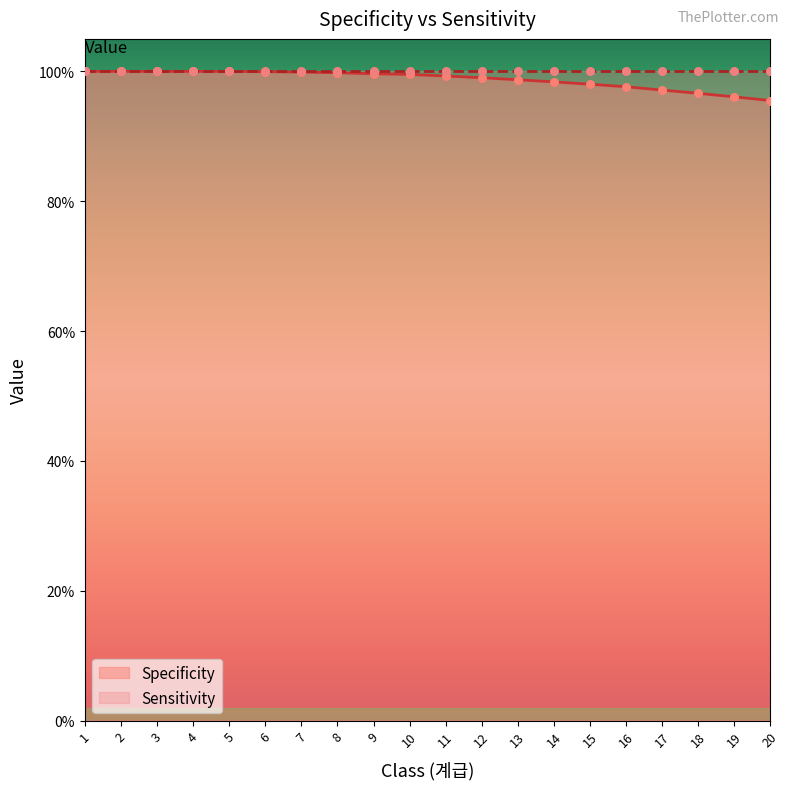

Which has a higher value, 2 or 18?

2